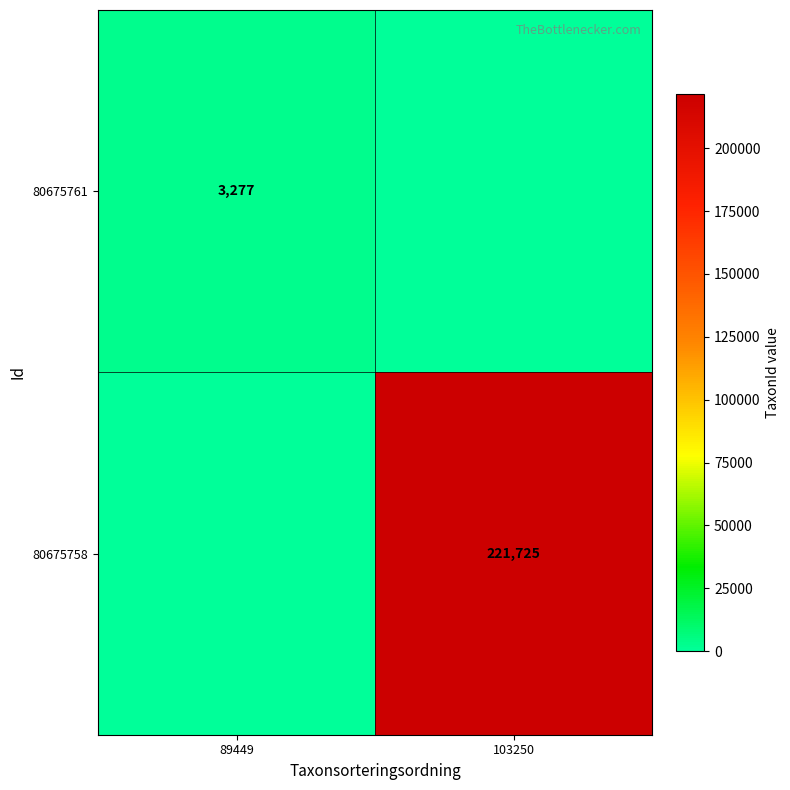

Is the value of 80675758 at 103250 greater than the value of 80675761 at 89449?

Yes